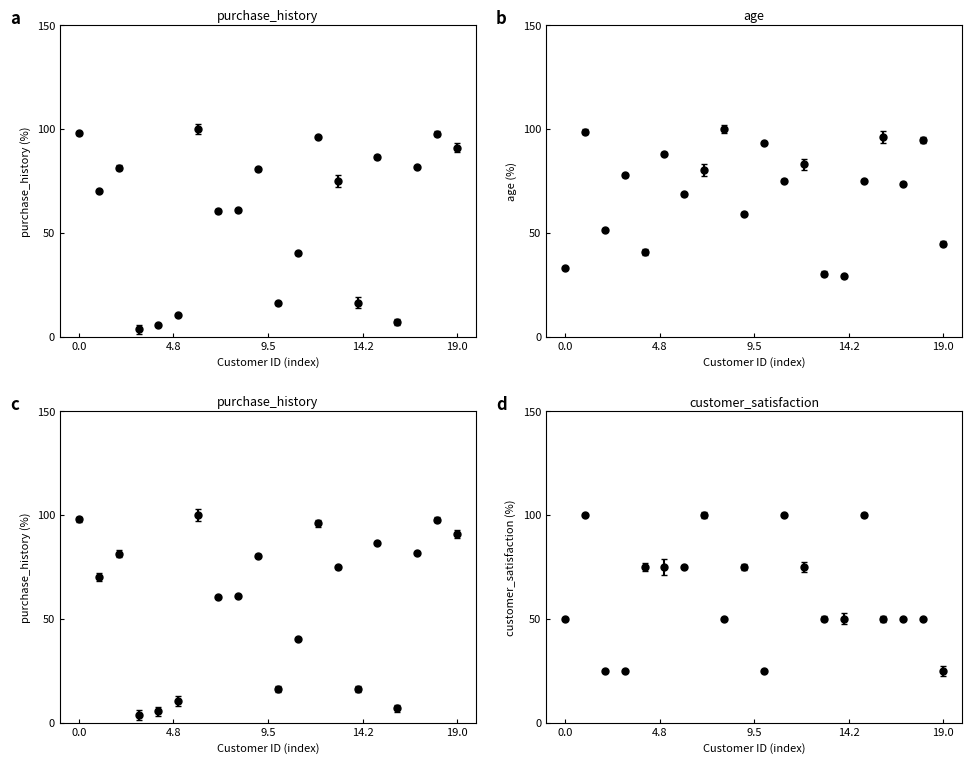

How many series are shown in this chart?

3